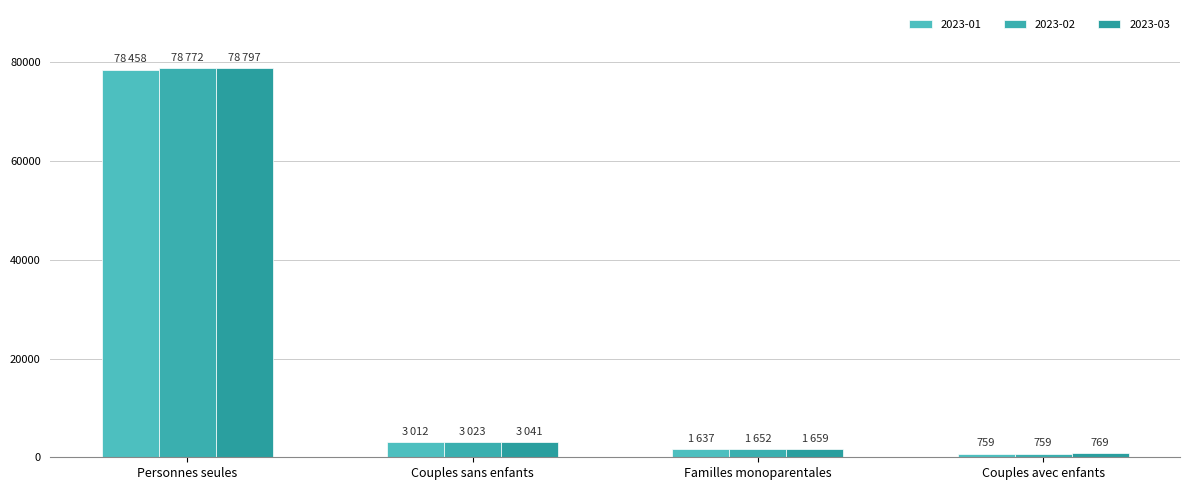

At which label is 2023-02 closest to 39765?

Couples sans enfants